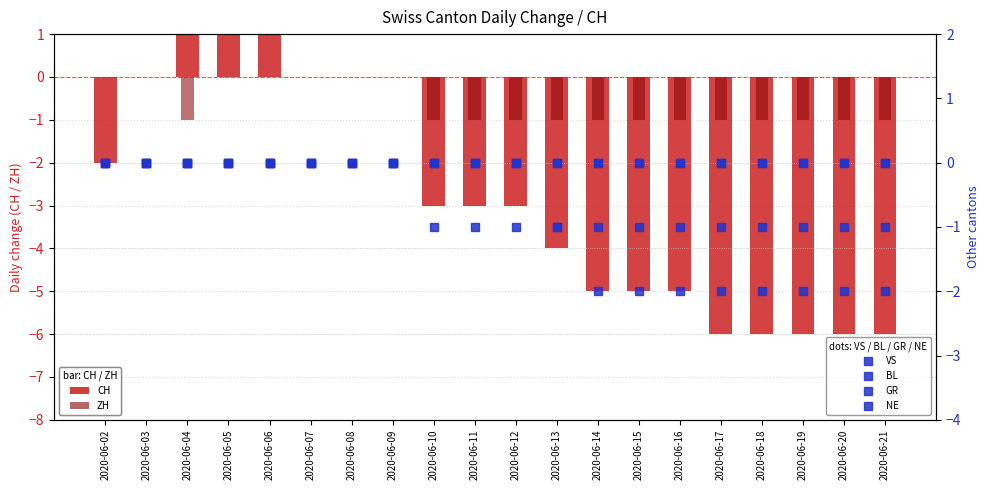

How many GR values are between -1 and 0?

20